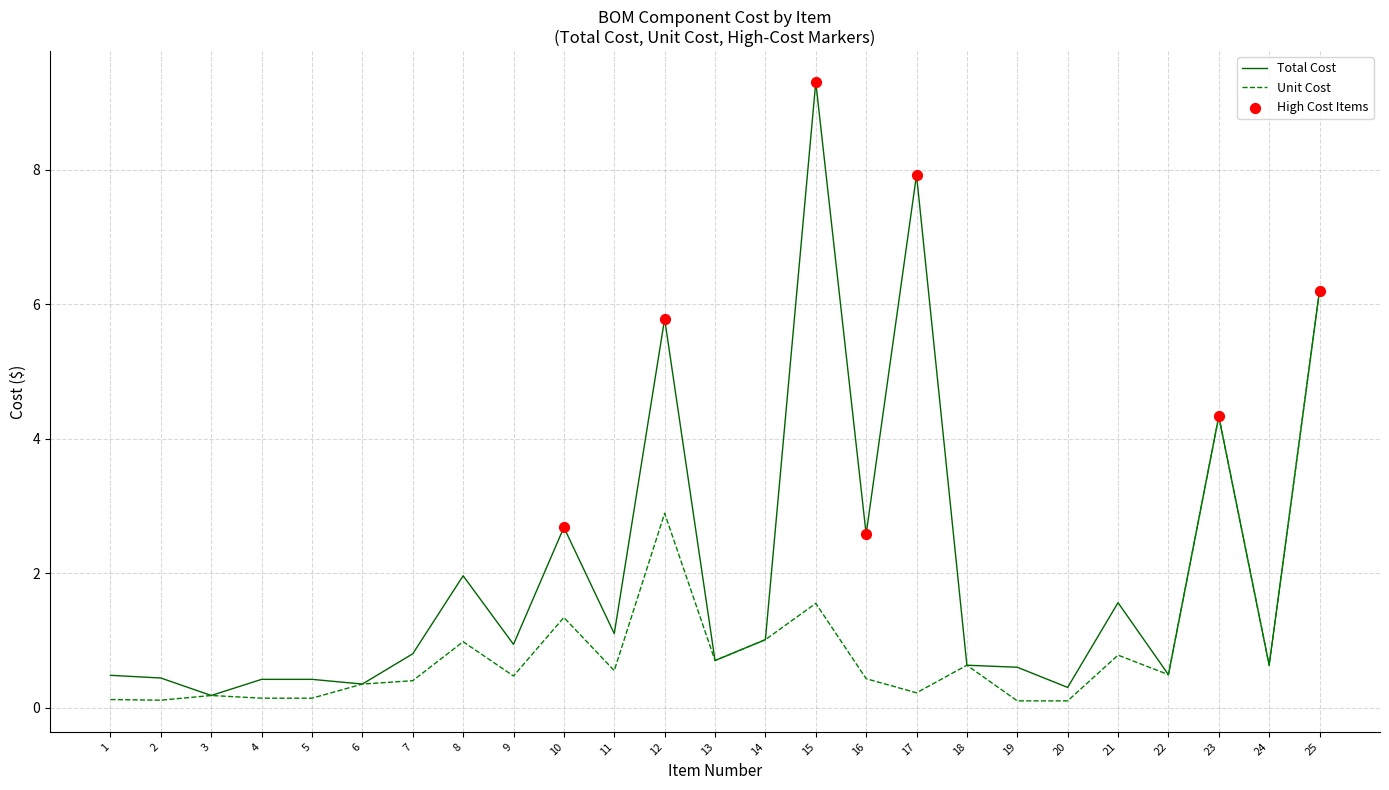

Is the value of Unit Cost at 4 greater than the value of Total Cost at 4?

No